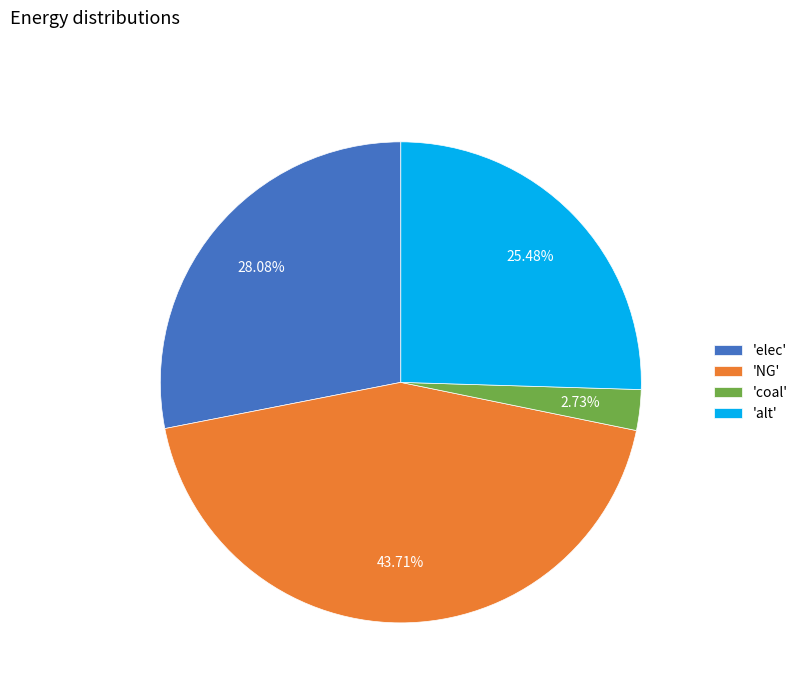

What is the smallest slice in the pie chart?

'coal'